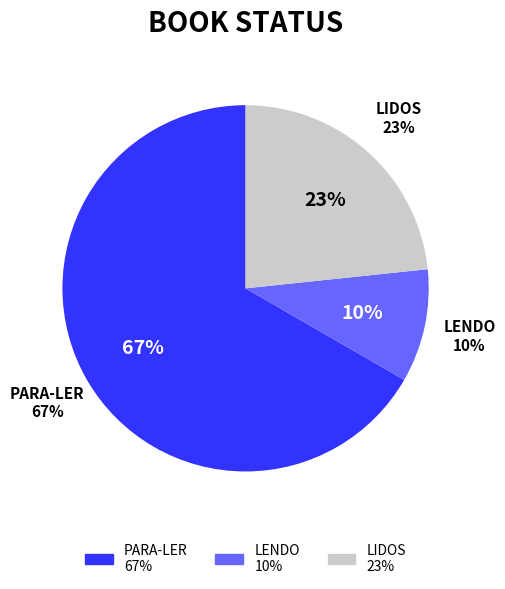

How many slices are in this pie chart?

3